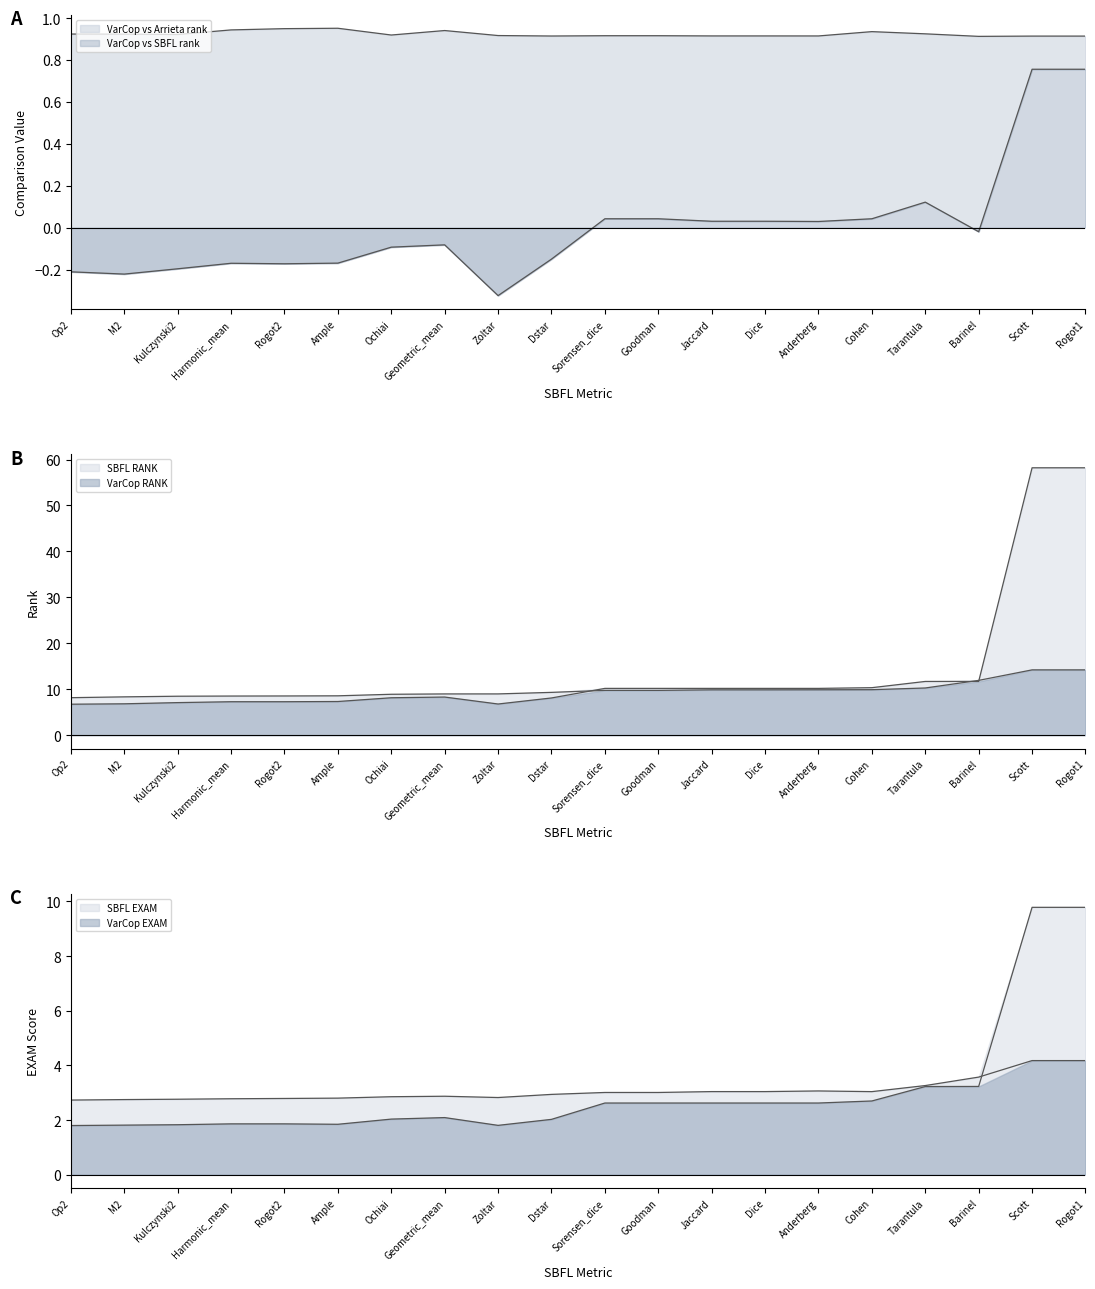

Where is SBFL_RANK nearest to the value 32?

Barinel